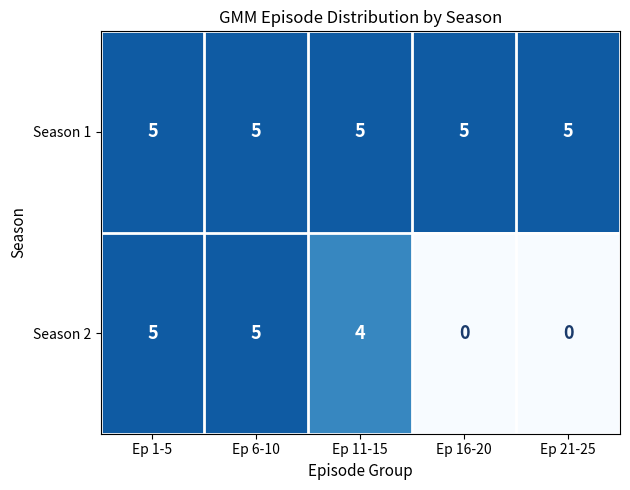

Rank the series at Ep 16-20 from lowest to highest value.

Season 2, Season 1